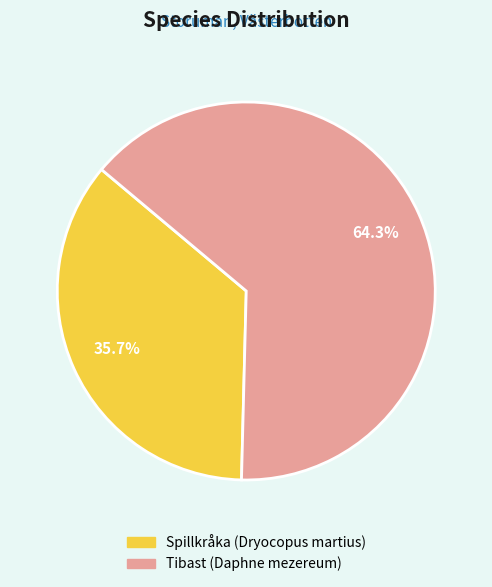

What is the total percentage of Tibast (Daphne mezereum) and Spillkråka (Dryocopus martius)?

100.0%